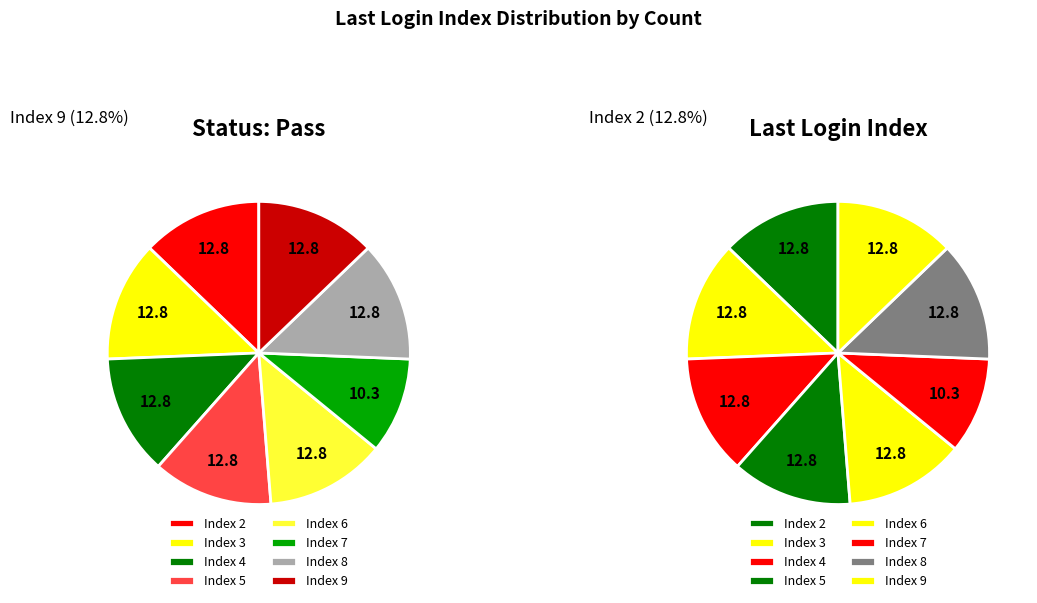

Which slice is the largest?

Index 9